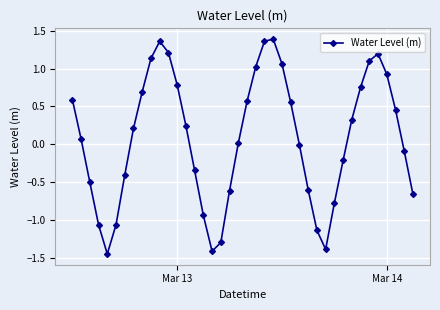

Is this an area chart (filled region under the line)?

No